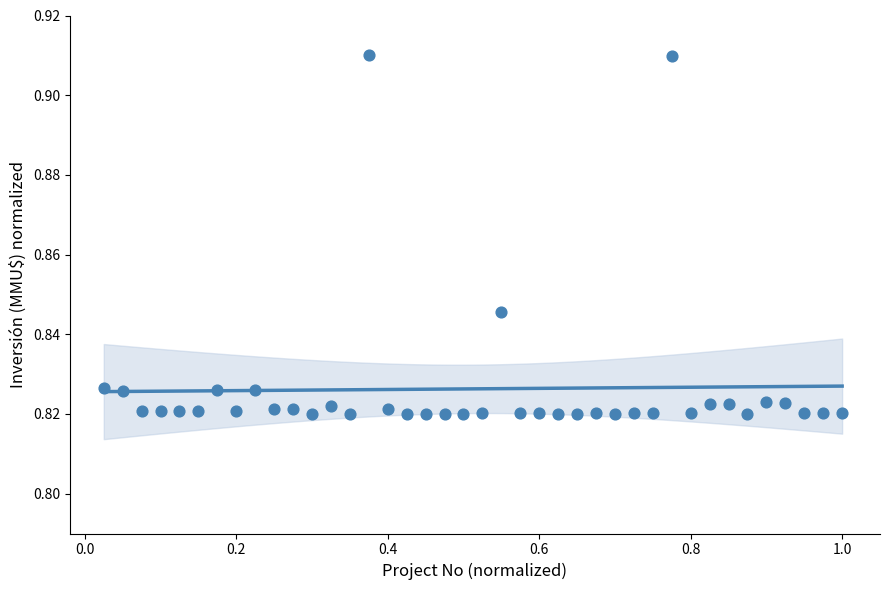

What is the range of X values (max minus min)?

1.0